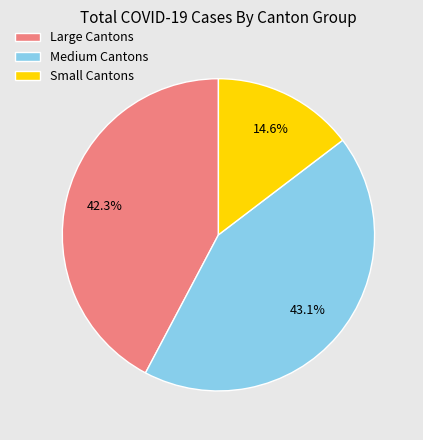

Is the sum of Large Cantons and Medium Cantons greater than half?

Yes